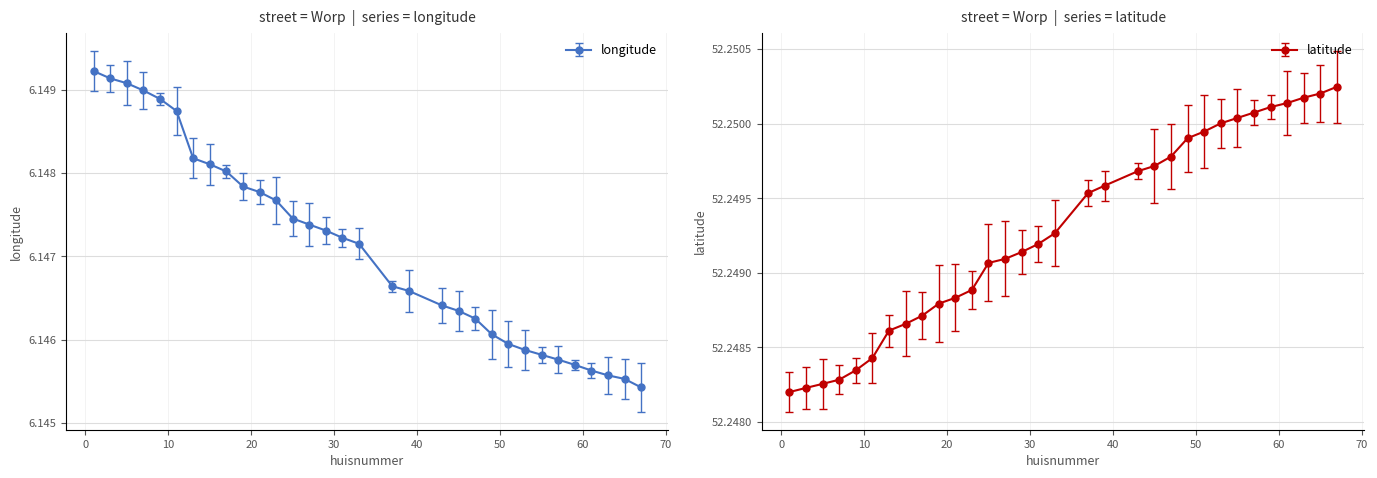

What is the average value of the longitude series?

6.1